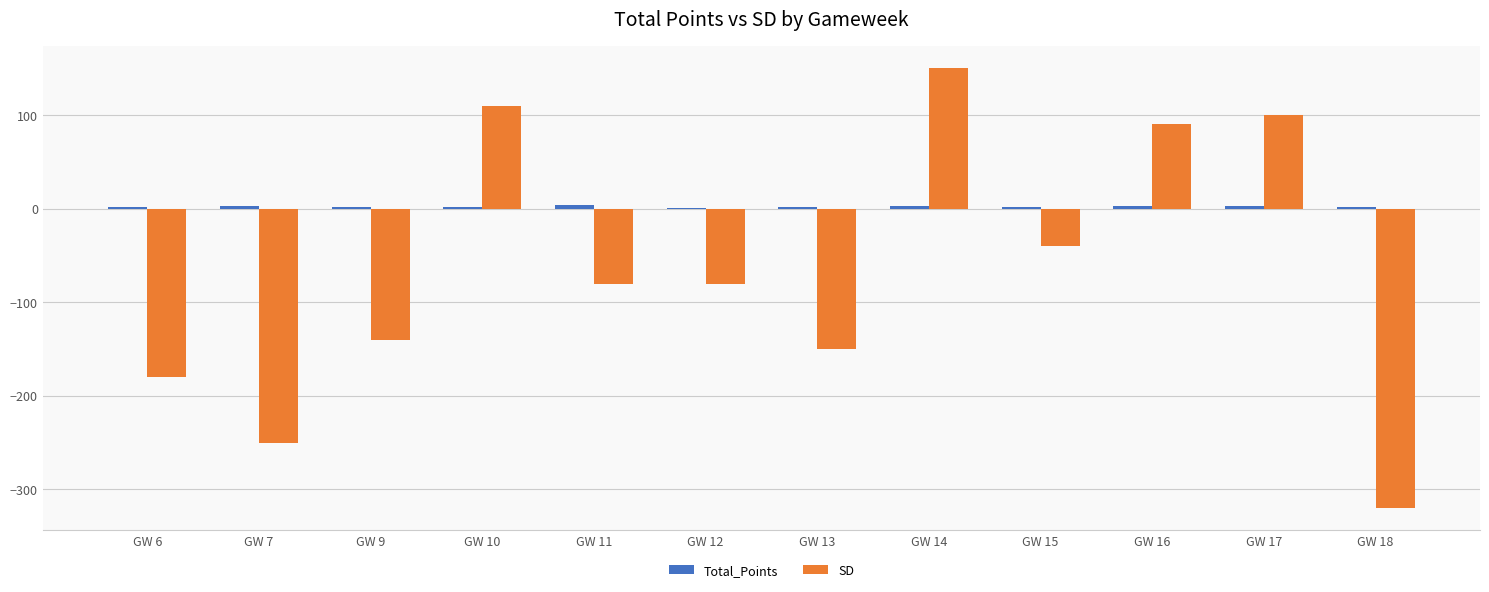

Between GW 7 and GW 14, which series saw the biggest shift?

SD